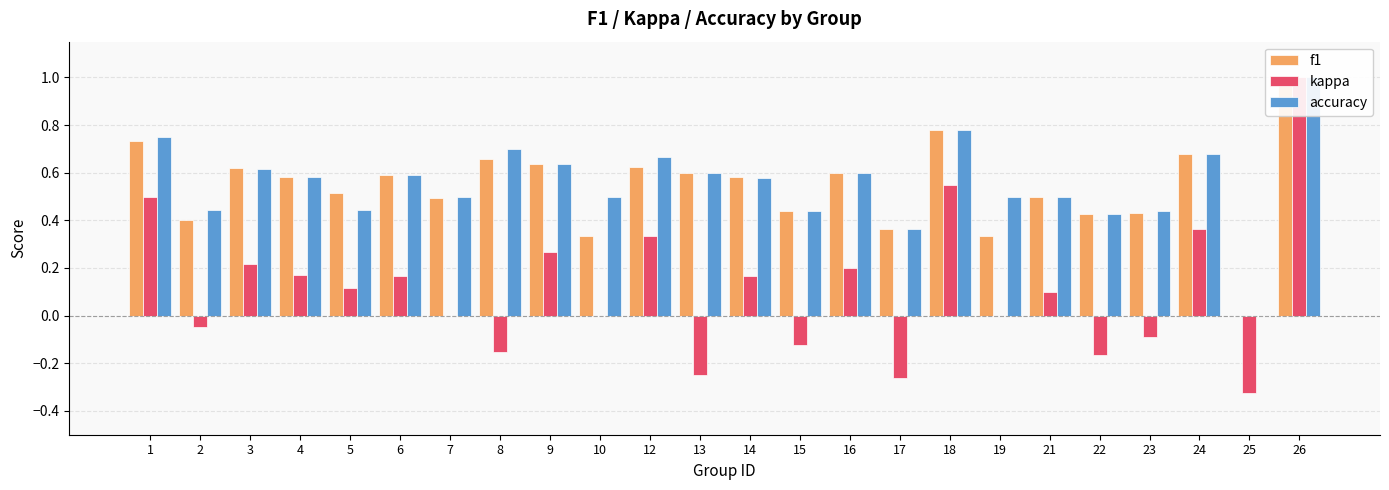

Rank the series at 13 from lowest to highest value.

kappa, f1, accuracy